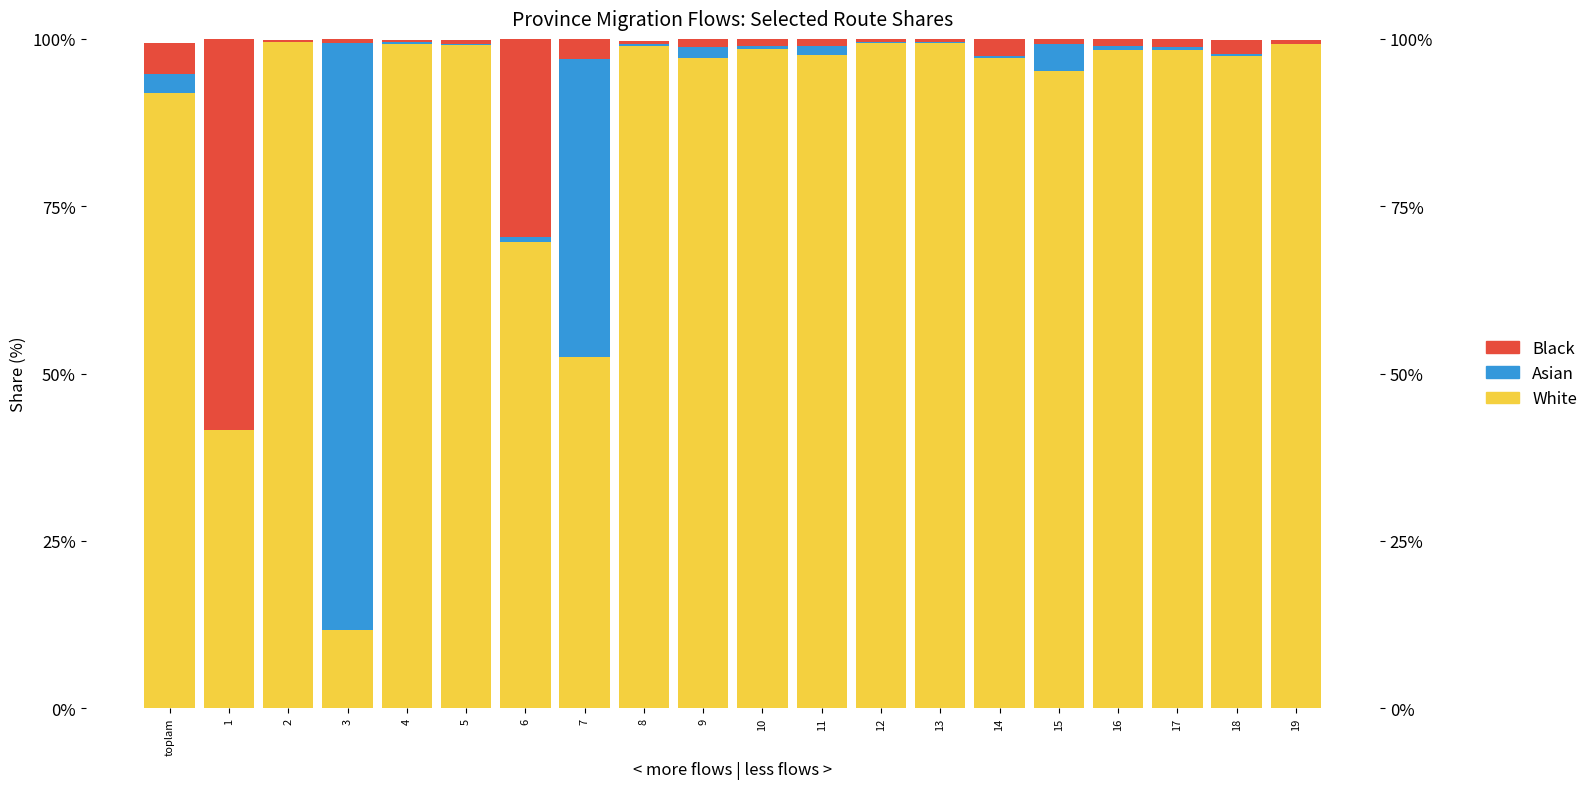

At which label does Black reach its peak?

1